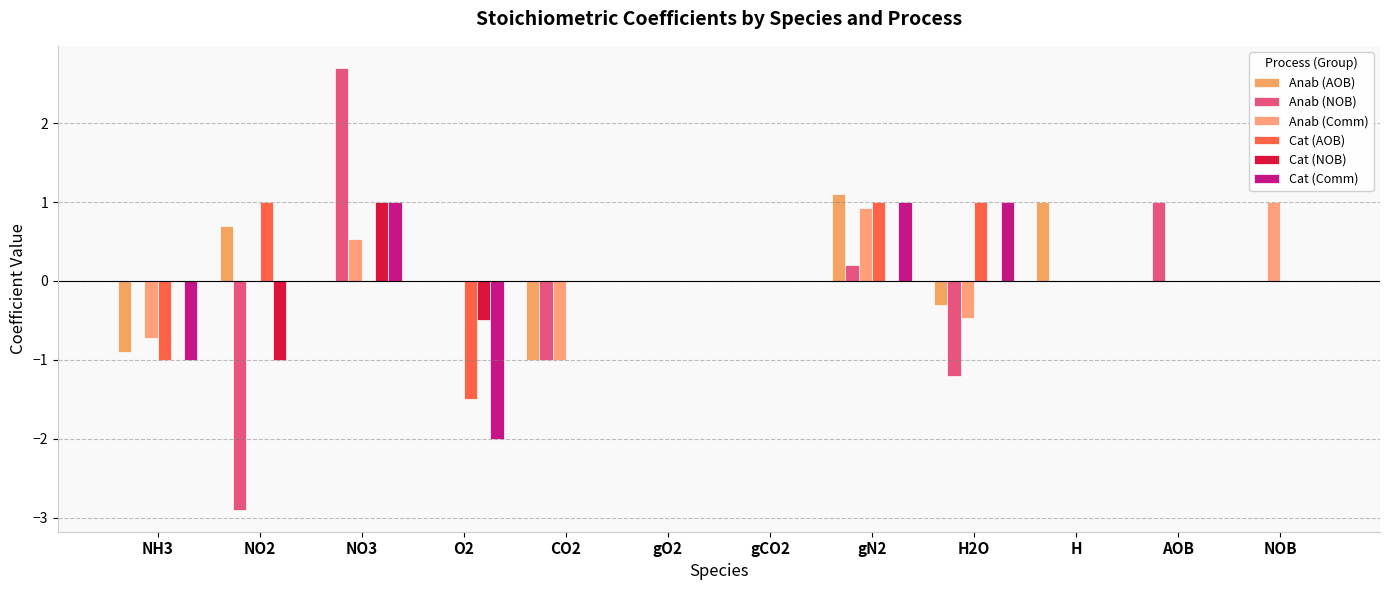

Count the number of categories in the chart.

12